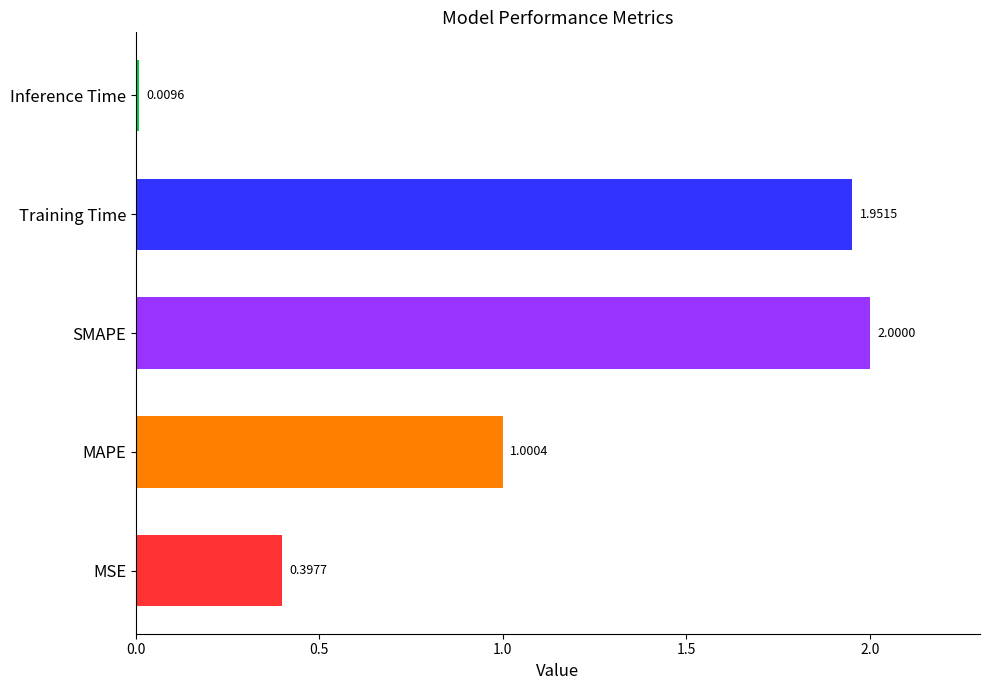

At which category does the chart reach its peak across all series?

SMAPE